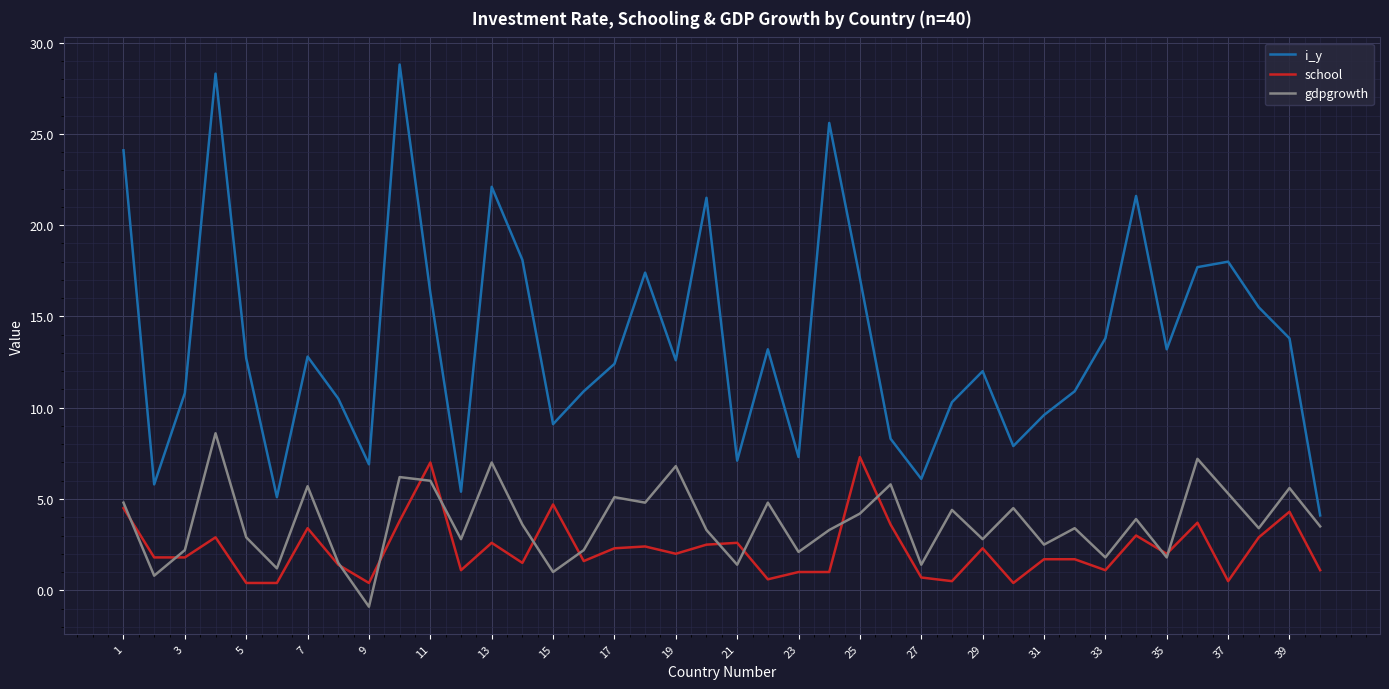

Which series has the largest total across all categories?

i_y